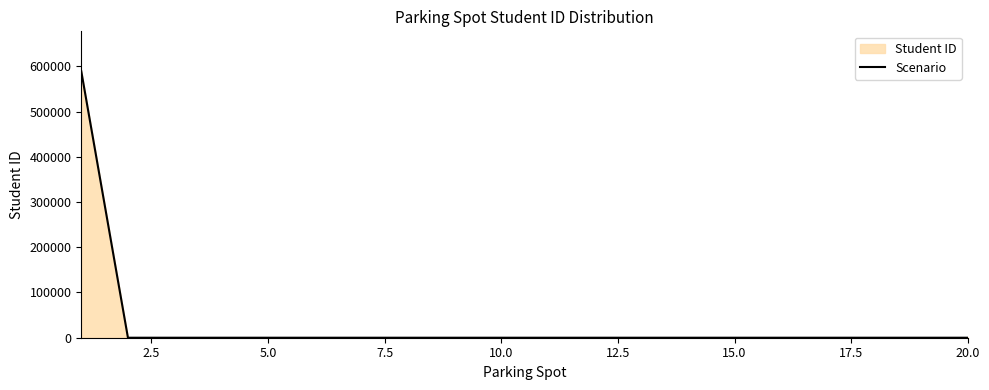

What is the difference between the maximum and minimum values?

589090